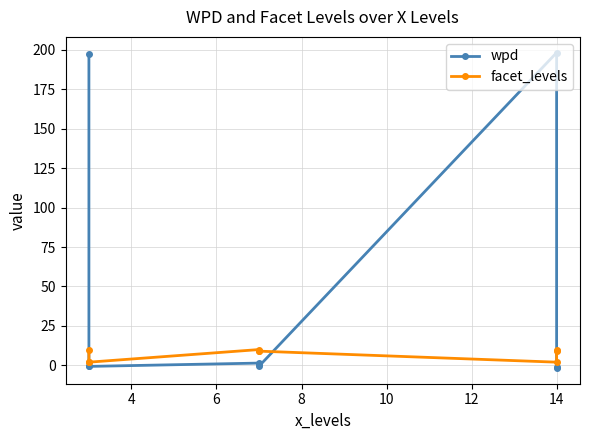

What is the difference between the second highest and second lowest values in the facet_levels series?

8.0